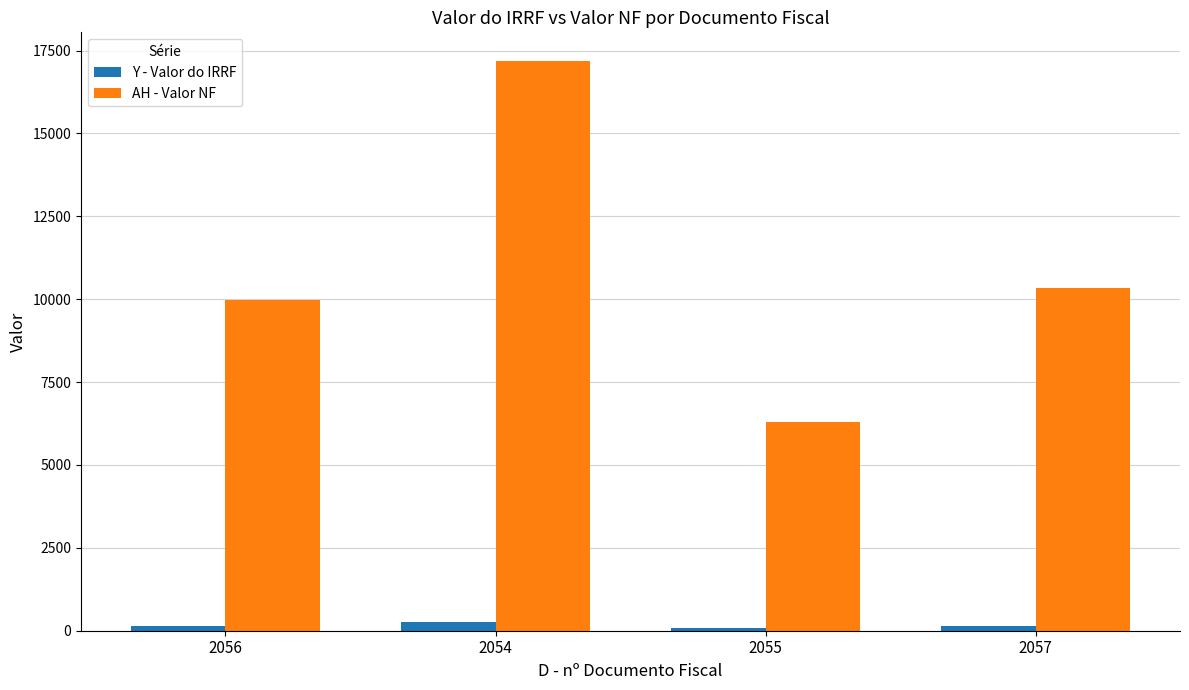

Is the value of AH - Valor NF at 2057 greater than the value of Y - Valor do IRRF at 2055?

Yes